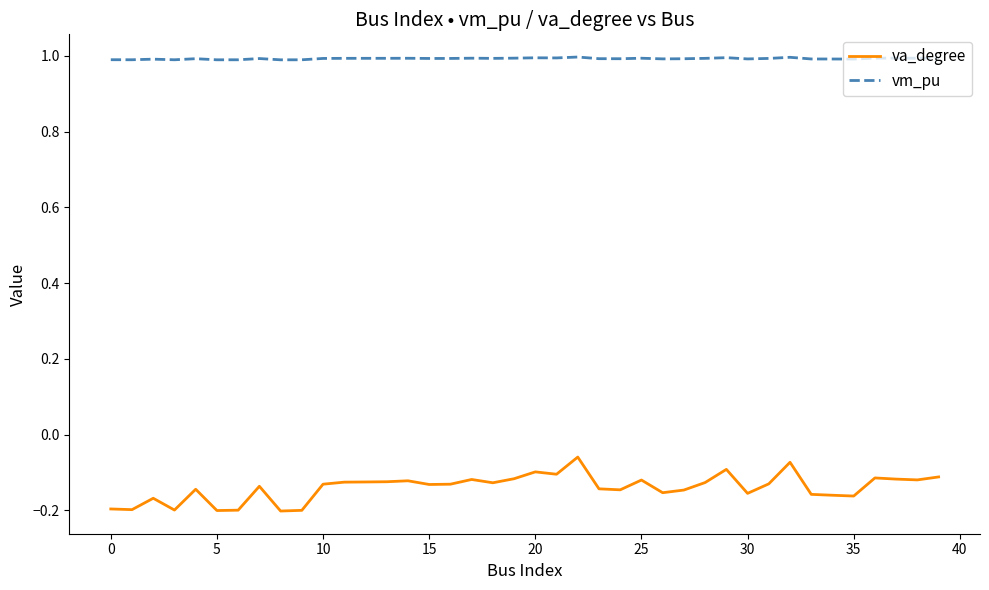

True or false: vm_pu has more than 1 interior local peaks.

True